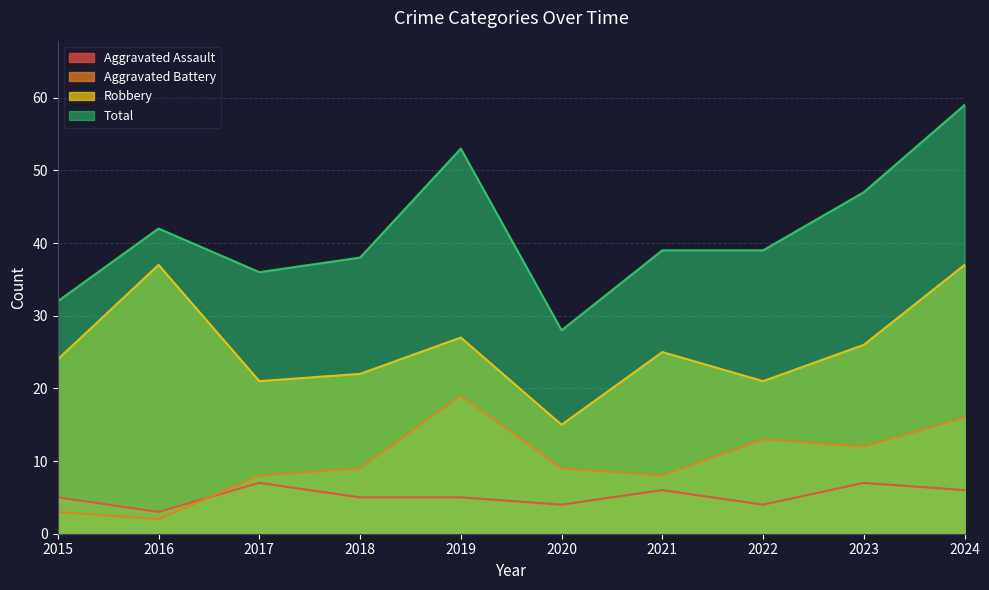

Reading right to left, what are all the values shown in this chart?

Aggravated Assault: 2024=6	2023=7	2022=4	2021=6	2020=4	2019=5	2018=5	2017=7	2016=3	2015=5
Aggravated Battery: 2024=16	2023=12	2022=13	2021=8	2020=9	2019=19	2018=9	2017=8	2016=2	2015=3
Robbery: 2024=37	2023=26	2022=21	2021=25	2020=15	2019=27	2018=22	2017=21	2016=37	2015=24
Total: 2024=59	2023=47	2022=39	2021=39	2020=28	2019=53	2018=38	2017=36	2016=42	2015=32